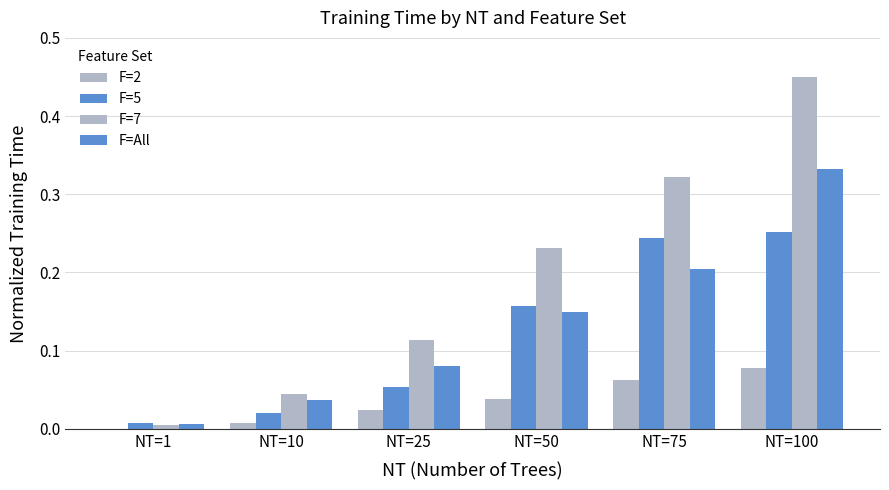

Reading left to right, transcribe all the data shown in this chart.

F=2: 0.0	0.0	0.0	0.0	0.1	0.1
F=5: 0.0	0.0	0.1	0.2	0.2	0.3
F=7: 0.0	0.0	0.1	0.2	0.3	0.5
F=All: 0.0	0.0	0.1	0.1	0.2	0.3